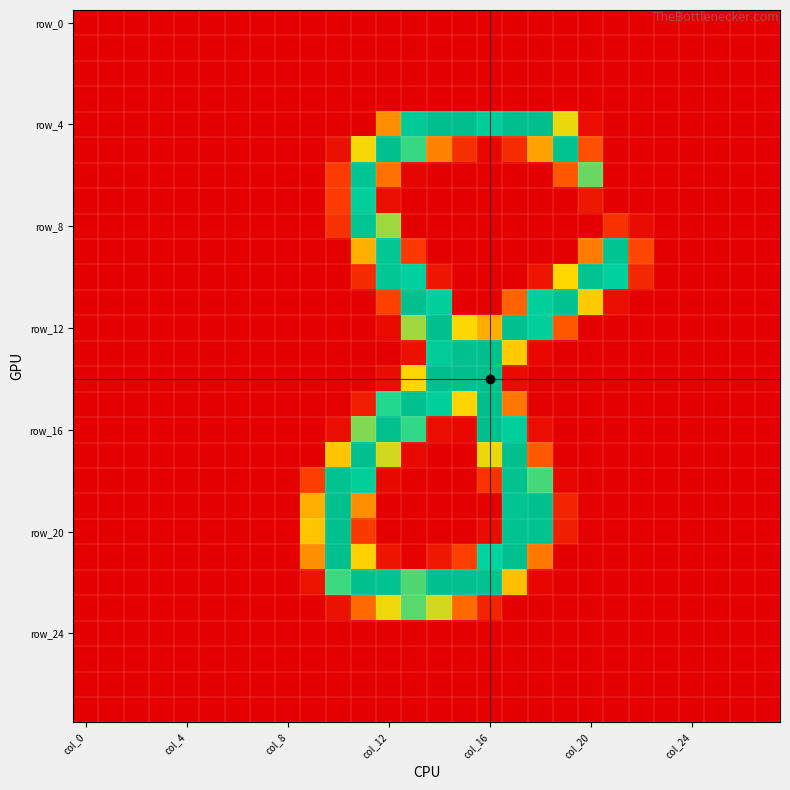

Which category has the lowest value across all series?

col_0